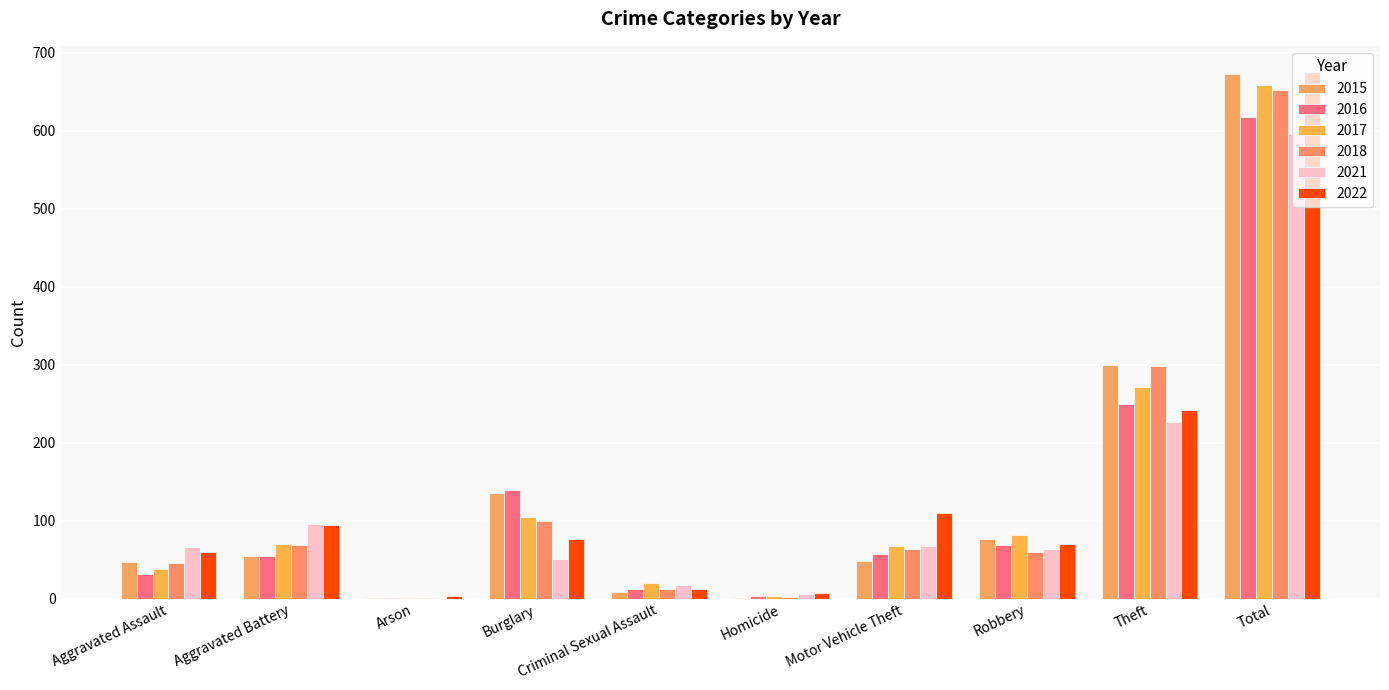

At how many categories does at least one series exceed 587?

1